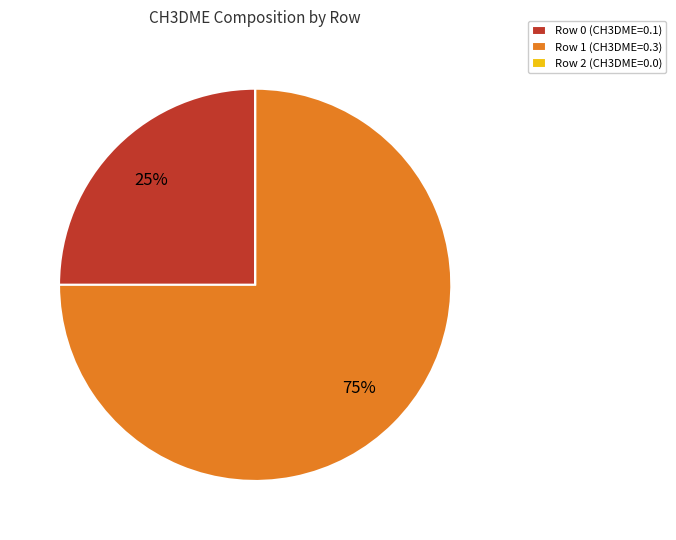

What is the largest slice in the pie chart?

Row 1